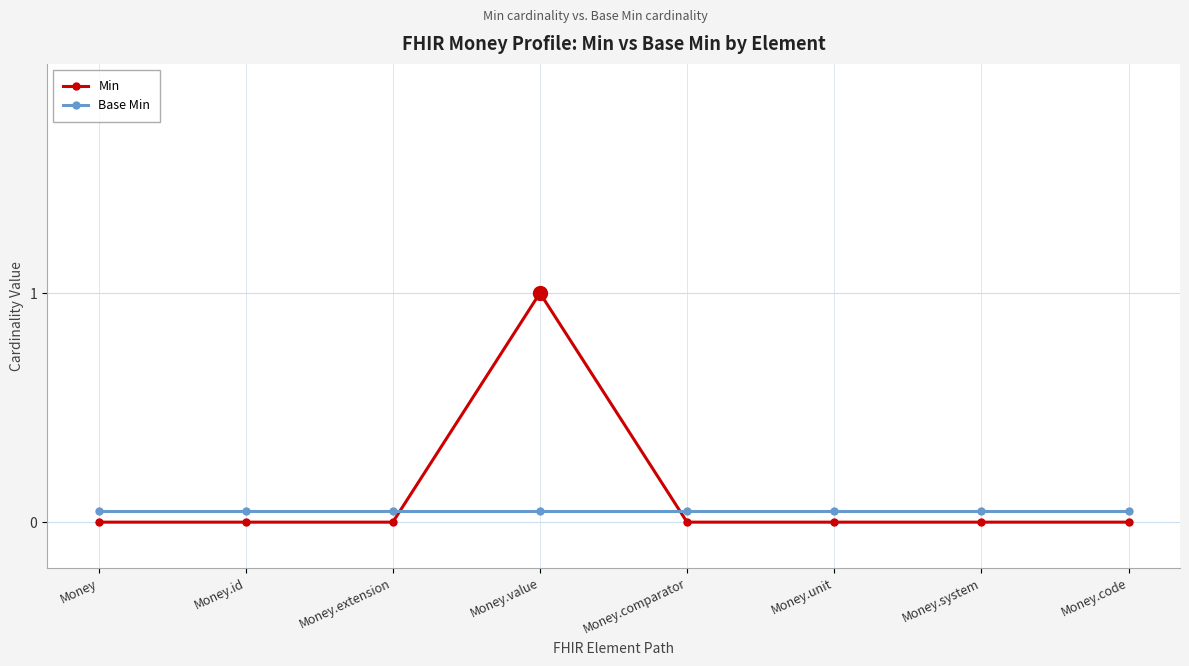

Rank the series by their average value, from lowest to highest.

Base Min, Min